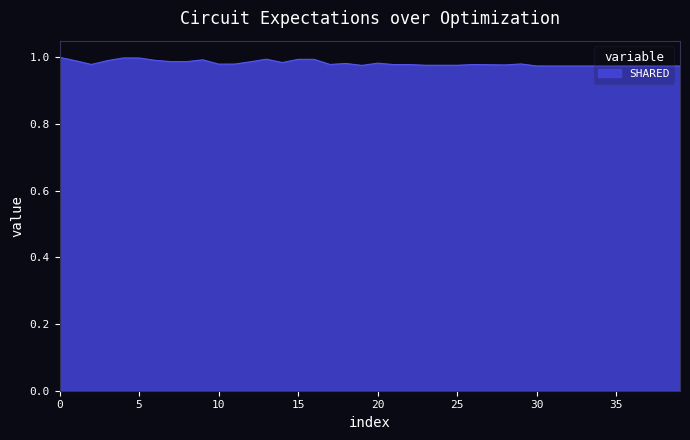

Is it true that the value at 0 is 1.0?

True